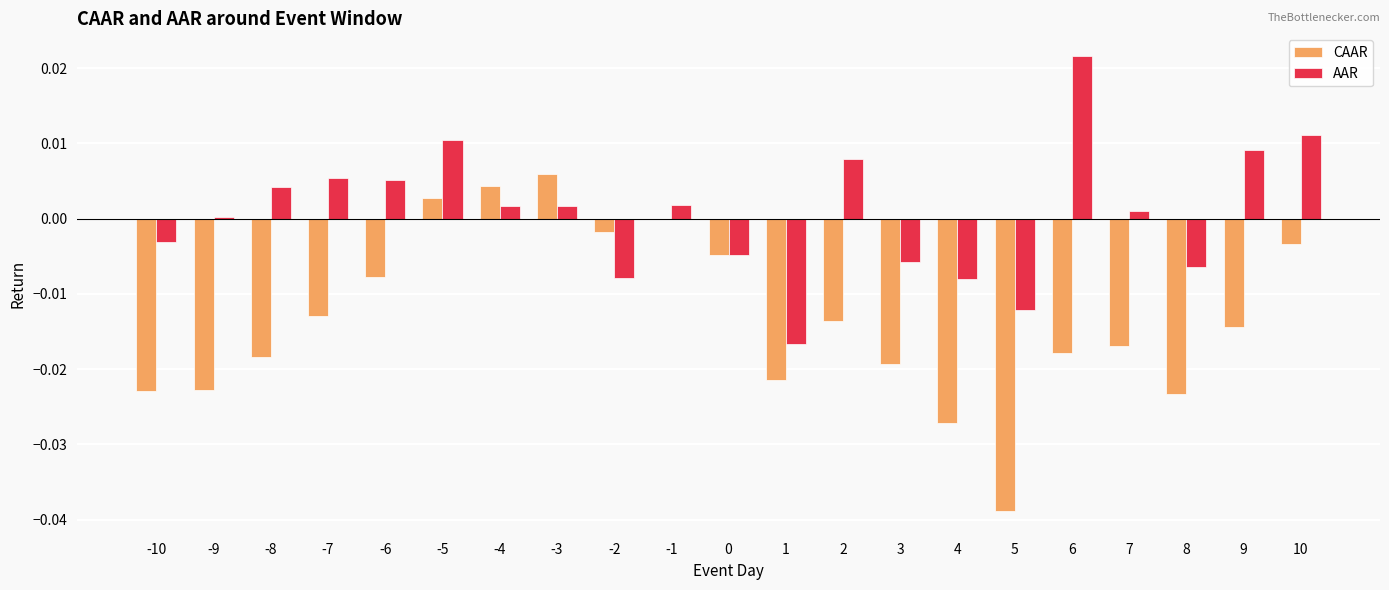

Which category has the highest value across all series?

6